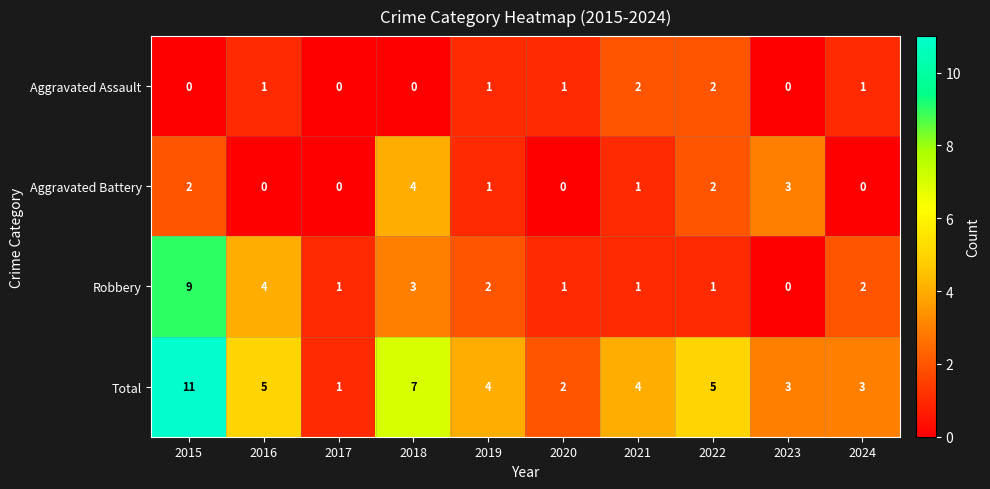

How many categories are shown in the chart?

10